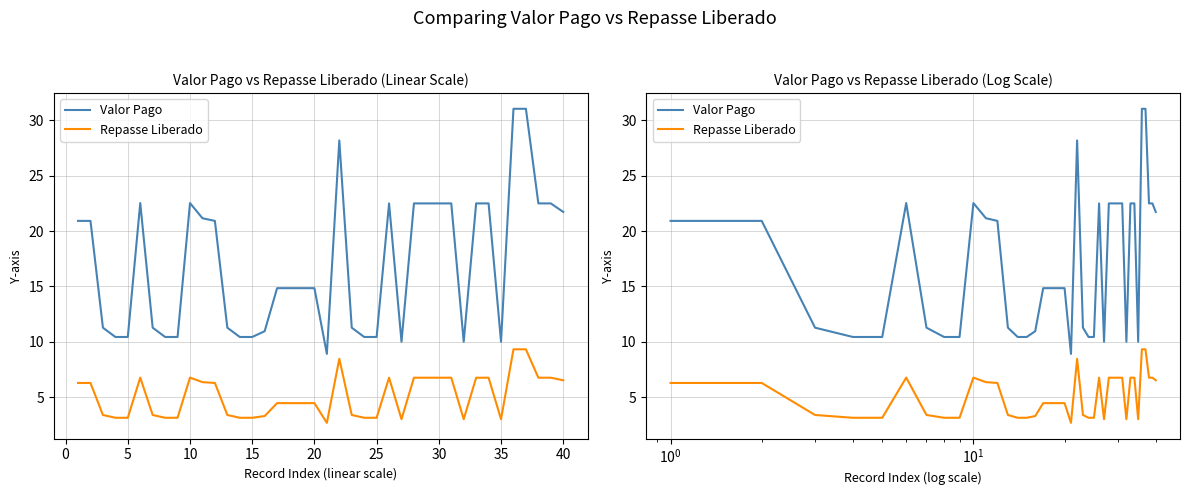

What is the difference between the maximum and minimum values in the Valor Pago series?

22.1